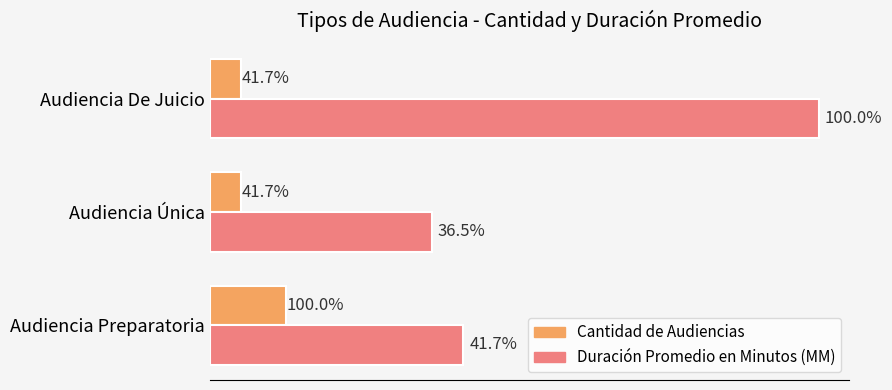

What are all the series names shown in the legend?

Cantidad de Audiencias, Duración Promedio en Minutos (MM)